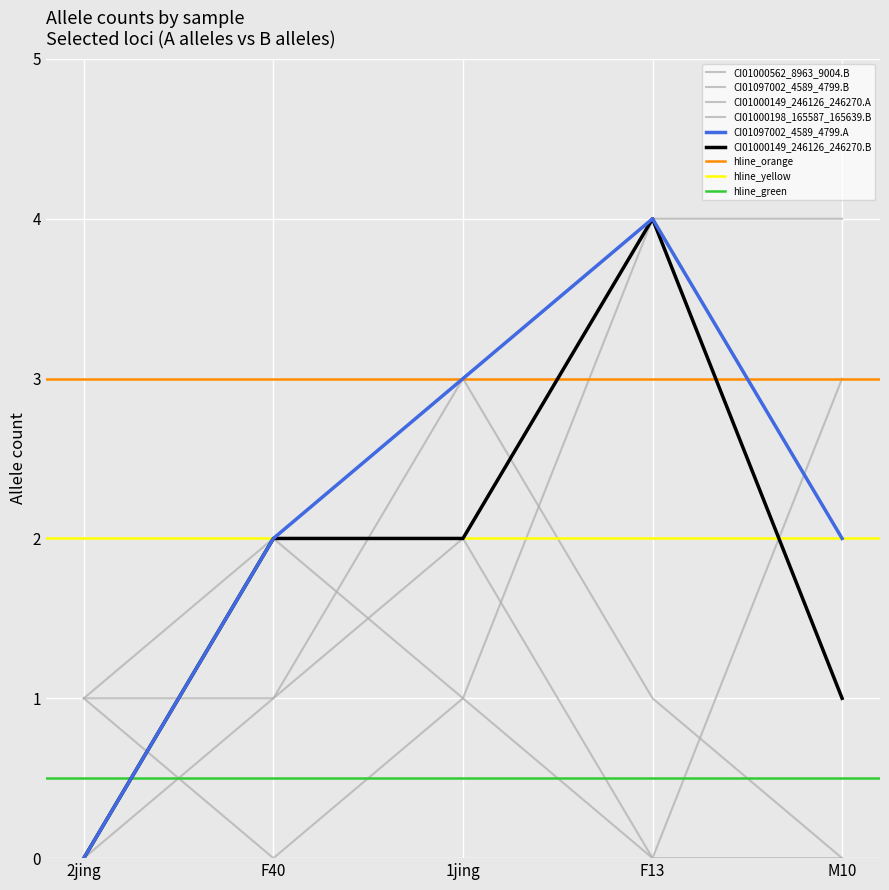

Count the number of data series in this chart.

6